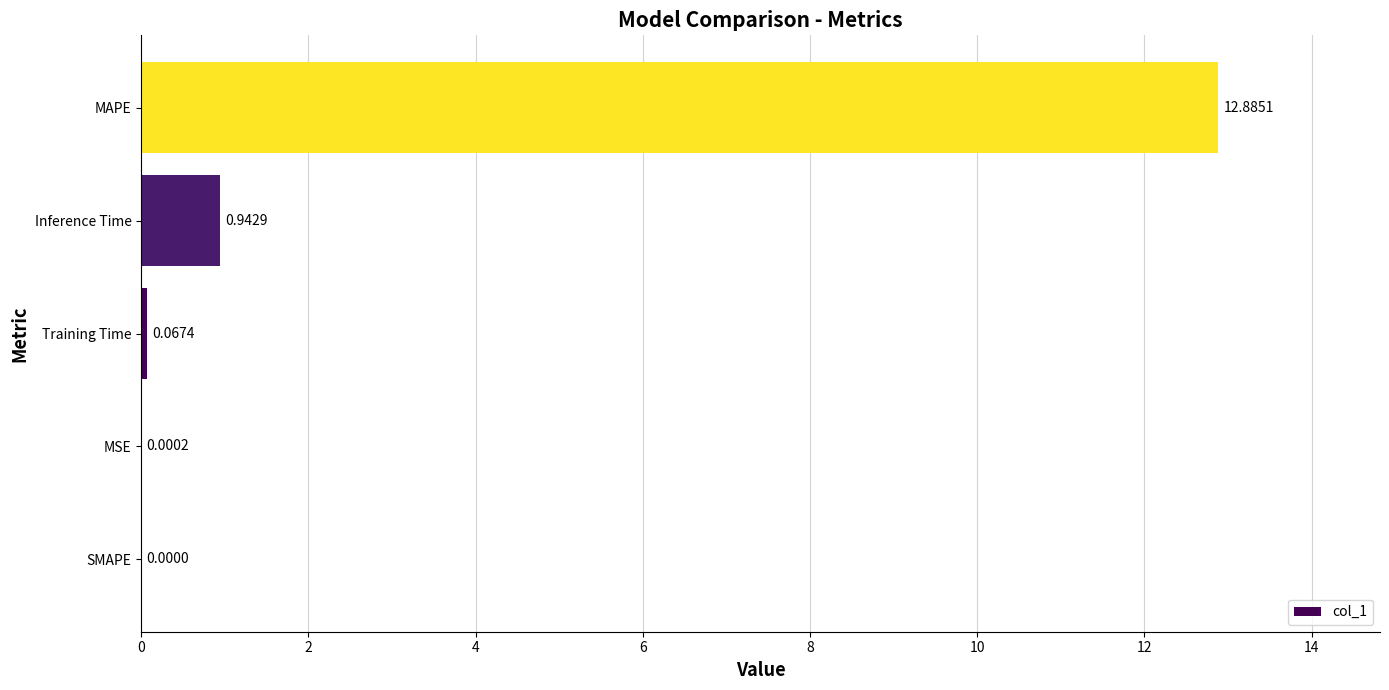

Which label corresponds to the largest value in the chart?

MAPE